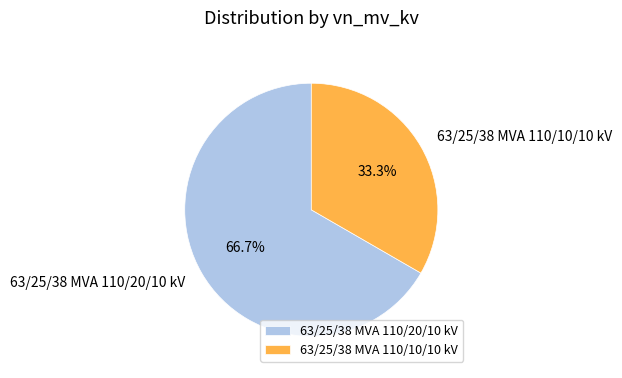

To the nearest percent, what is the difference between the largest and smallest slice percentages?

33%